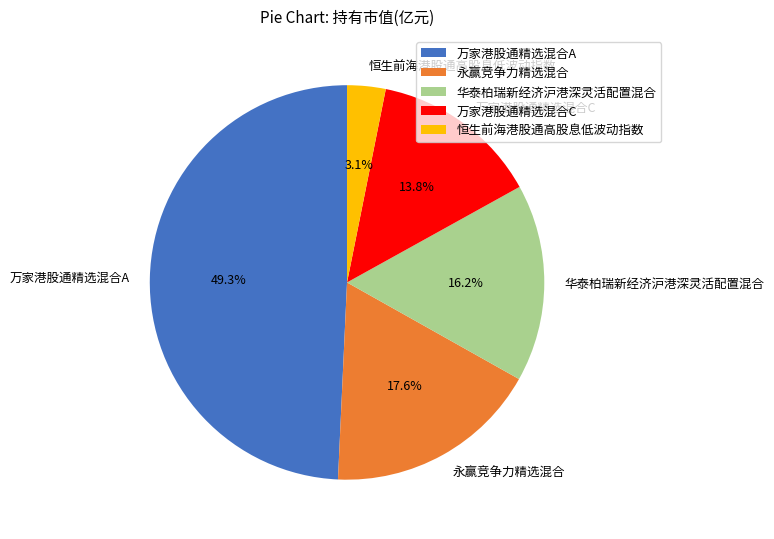

Between 恒生前海港股通高股息低波动指数 and 华泰柏瑞新经济沪港深灵活配置混合, which is larger?

华泰柏瑞新经济沪港深灵活配置混合